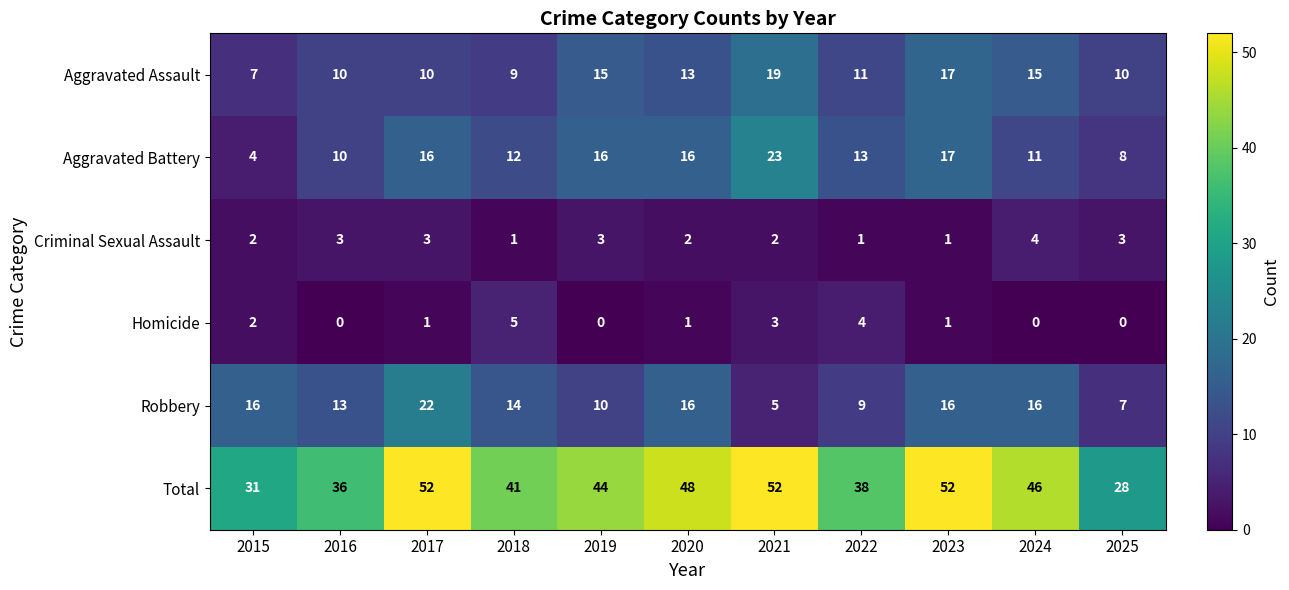

True or false: Robbery has a value of 21 at 2016.

False